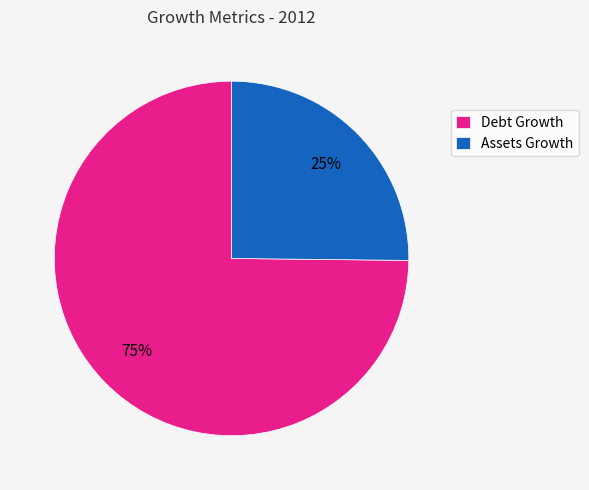

Which has a higher value, Assets Growth or Debt Growth?

Debt Growth